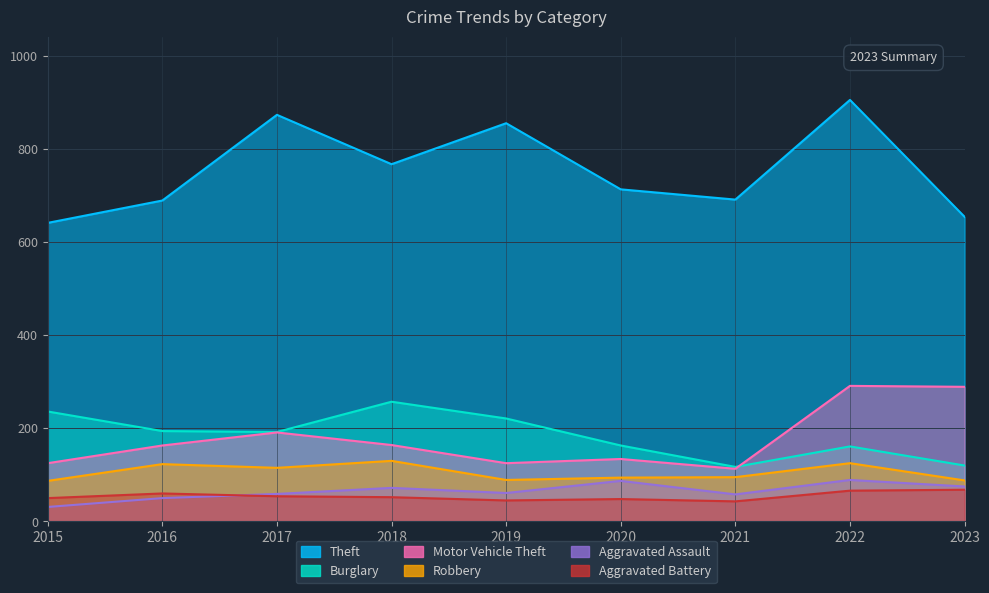

What is the value of the Robbery point at the 5th from the left?

89